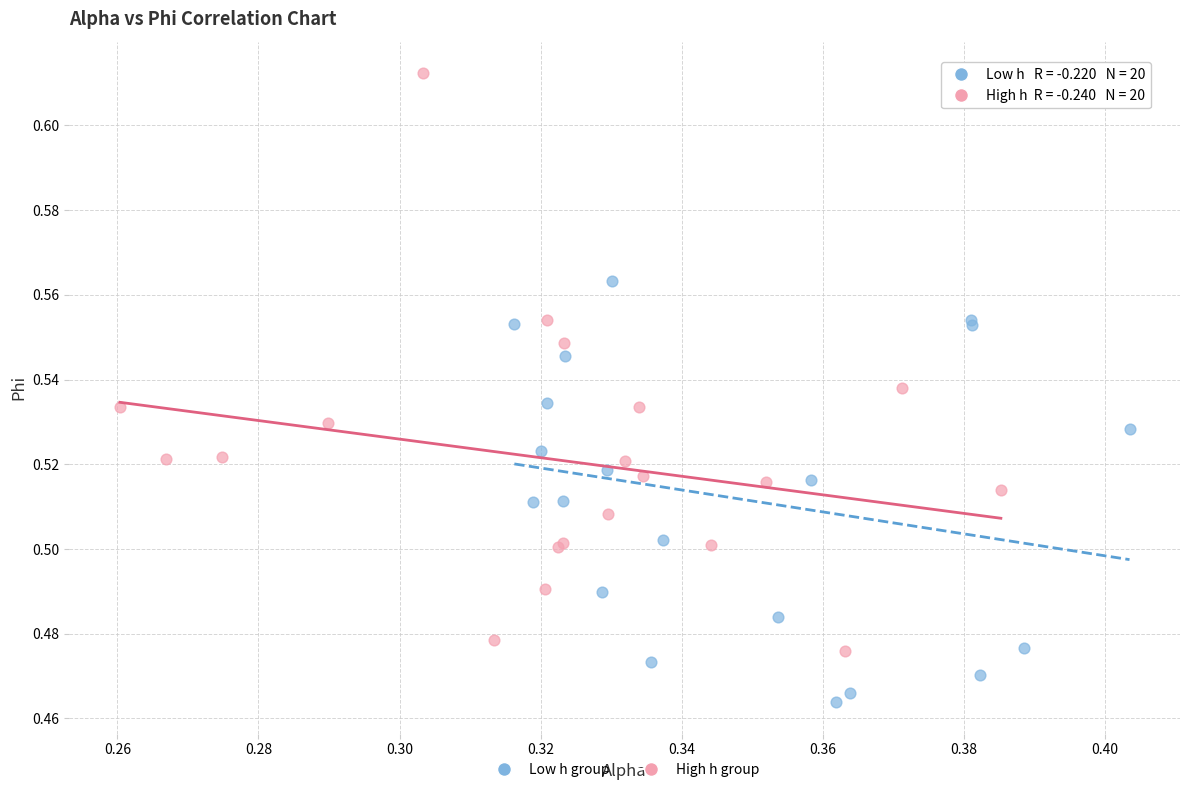

Which series contains the lowest Y value?

Low h group